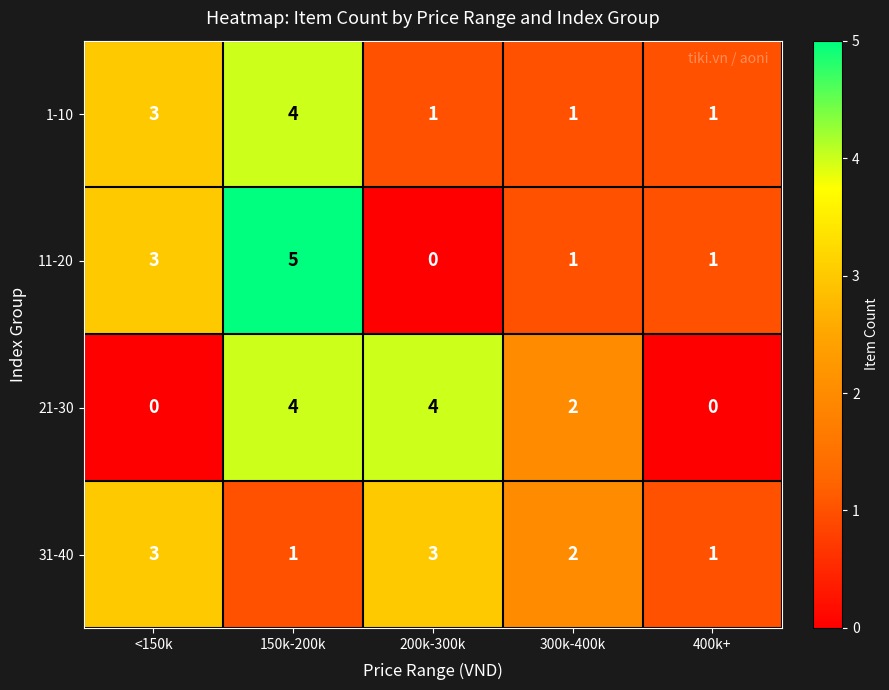

Reading left to right, extract all data points from this chart.

1-10: <150k=3	150k-200k=4	200k-300k=1	300k-400k=1	400k+=1
11-20: <150k=3	150k-200k=5	200k-300k=0	300k-400k=1	400k+=1
21-30: <150k=0	150k-200k=4	200k-300k=4	300k-400k=2	400k+=0
31-40: <150k=3	150k-200k=1	200k-300k=3	300k-400k=2	400k+=1